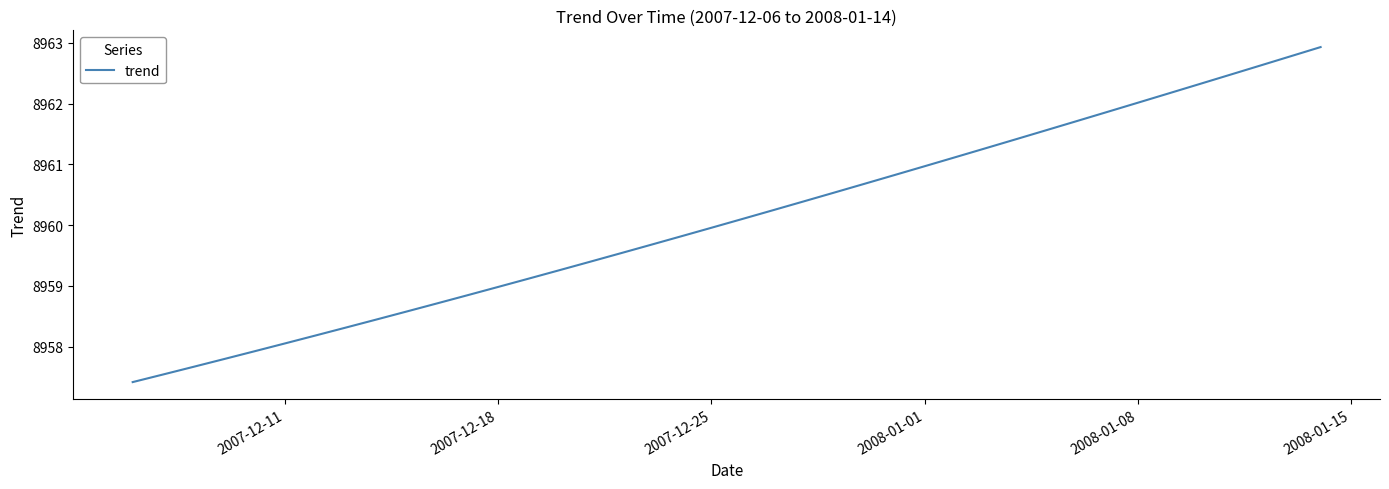

What is the minimum value shown in the chart?

8957.4